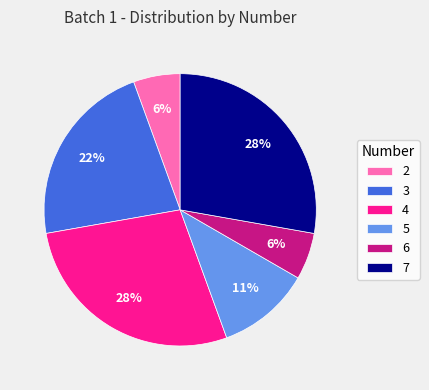

To the nearest percent, what percentage of the pie is 2?

6%